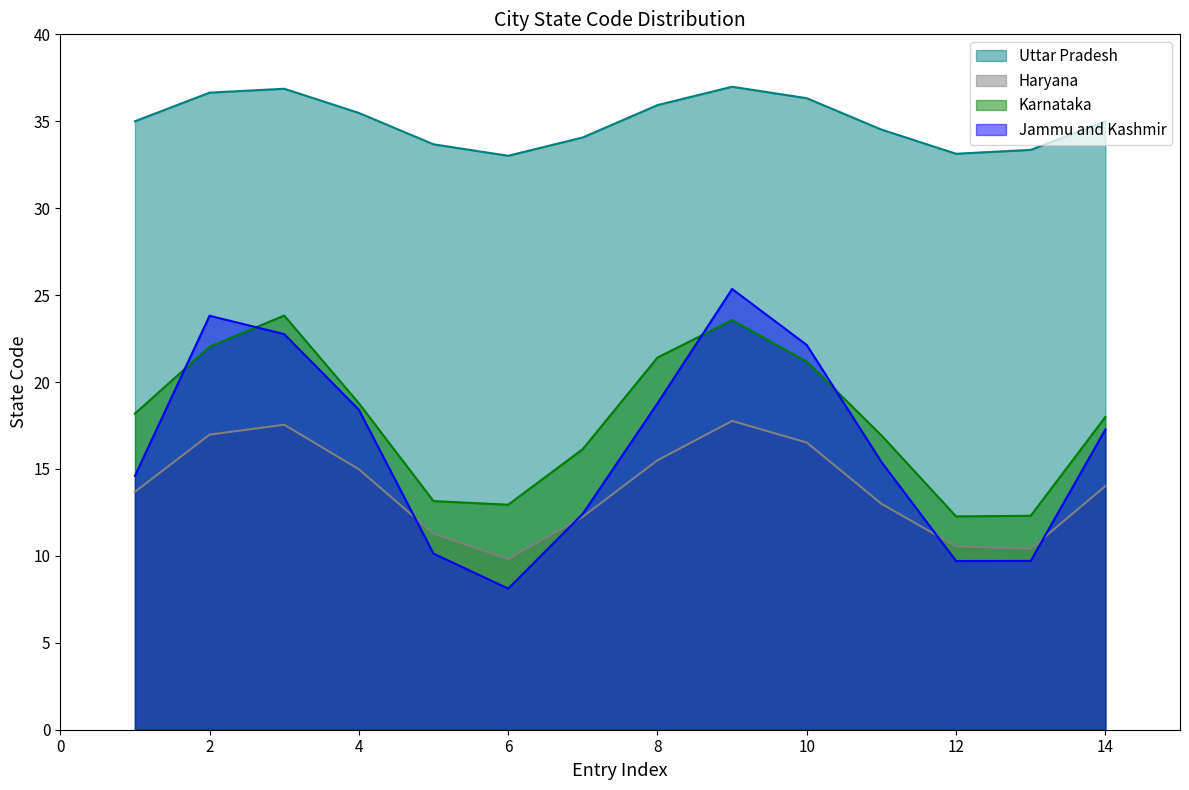

True or false: Jammu and Kashmir has more than 0 points higher than both neighbors.

True